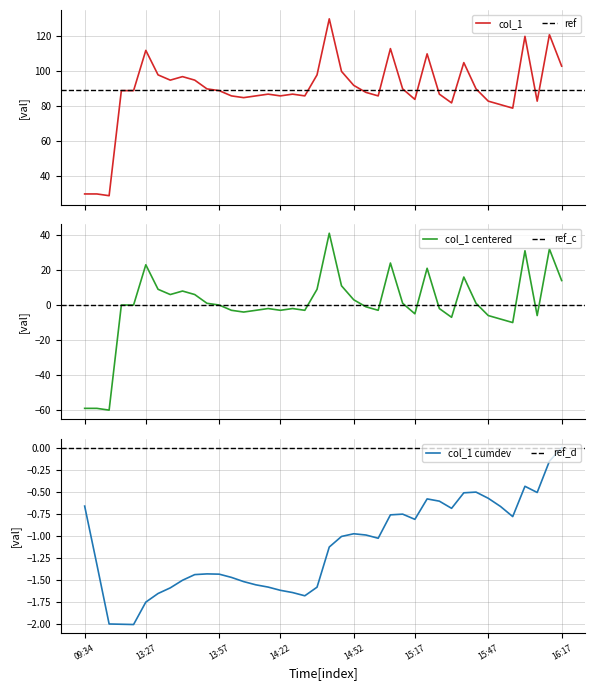

What is the lowest value of the col_1 series?

29